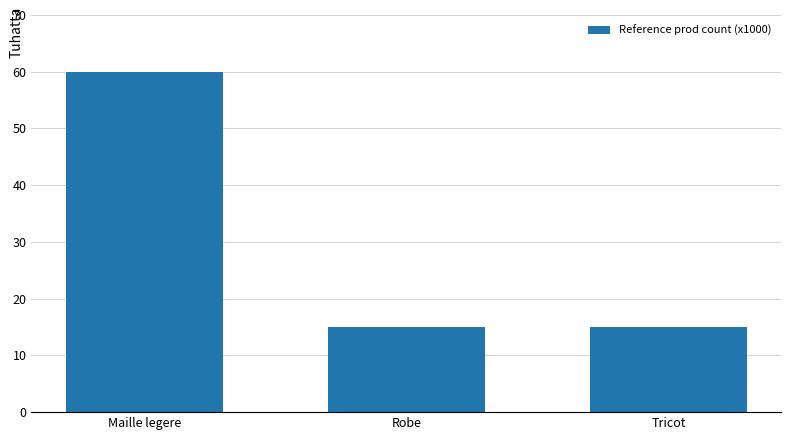

Count the number of categories in the chart.

3